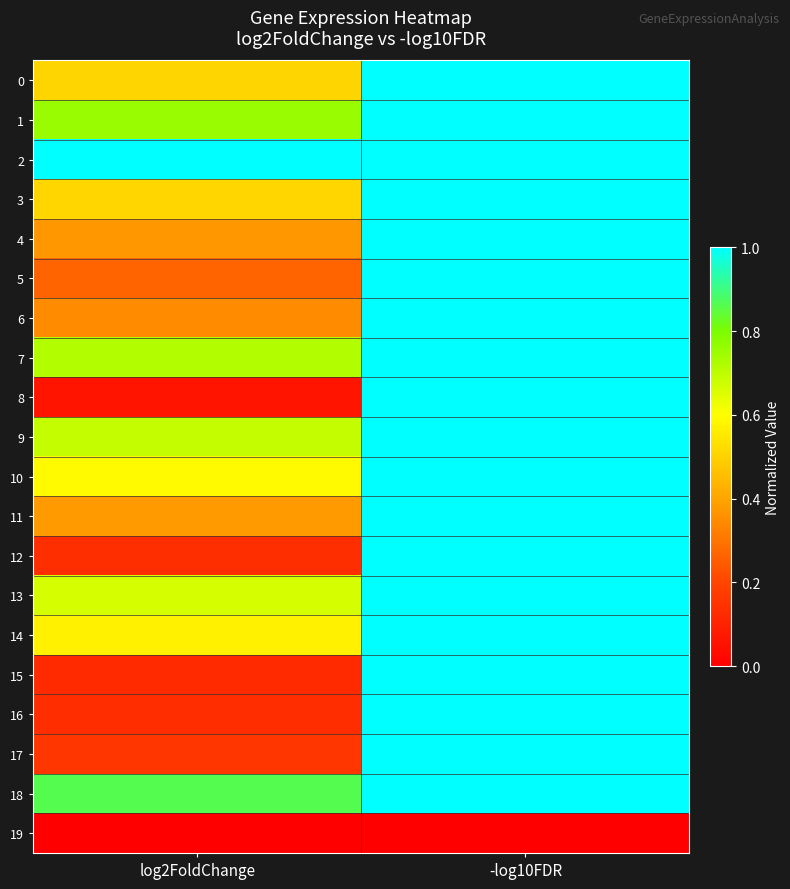

Reading left to right, what are all the values shown in this chart?

0: log2FoldChange=0.5	-log10FDR=1.0
1: log2FoldChange=0.8	-log10FDR=1.0
2: log2FoldChange=1.0	-log10FDR=1.0
3: log2FoldChange=0.5	-log10FDR=1.0
4: log2FoldChange=0.4	-log10FDR=1.0
5: log2FoldChange=0.3	-log10FDR=1.0
6: log2FoldChange=0.3	-log10FDR=1.0
7: log2FoldChange=0.7	-log10FDR=1.0
8: log2FoldChange=0.1	-log10FDR=1.0
9: log2FoldChange=0.7	-log10FDR=1.0
10: log2FoldChange=0.6	-log10FDR=1.0
11: log2FoldChange=0.4	-log10FDR=1.0
12: log2FoldChange=0.1	-log10FDR=1.0
13: log2FoldChange=0.7	-log10FDR=1.0
14: log2FoldChange=0.6	-log10FDR=1.0
15: log2FoldChange=0.1	-log10FDR=1.0
16: log2FoldChange=0.1	-log10FDR=1.0
17: log2FoldChange=0.2	-log10FDR=1.0
18: log2FoldChange=0.9	-log10FDR=1.0
19: log2FoldChange=0.0	-log10FDR=0.0